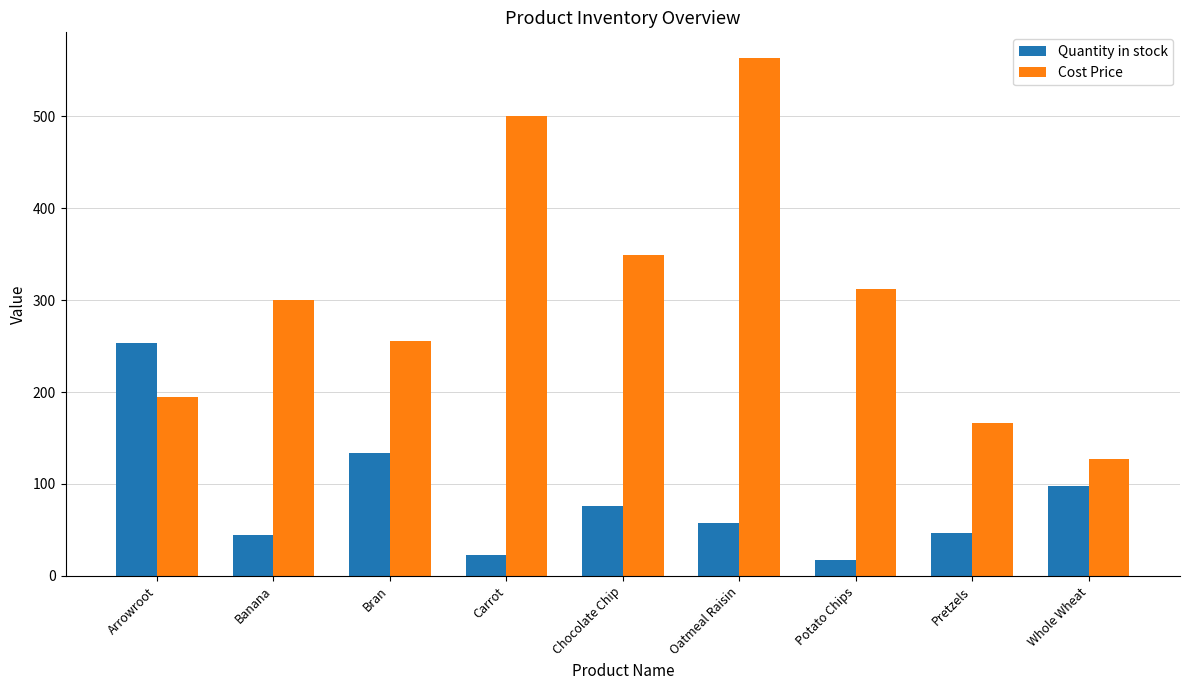

At which category does the chart reach its minimum across all series?

Potato Chips